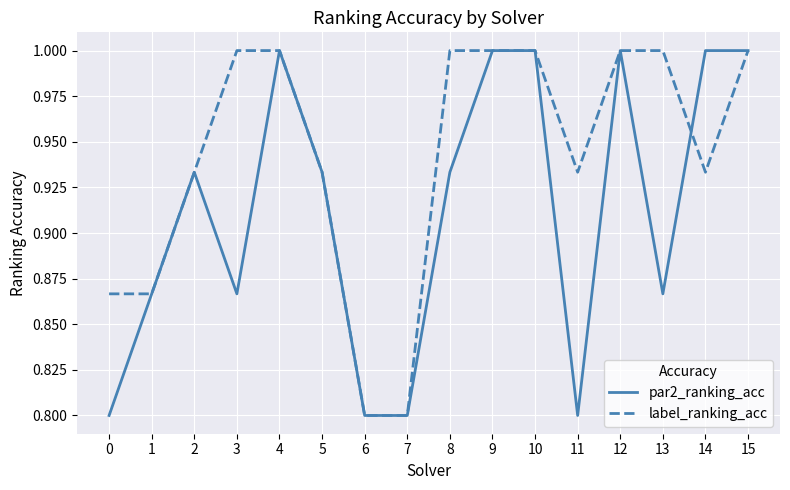

The value of par2_ranking_acc at 4 is 1.5. True or false?

False